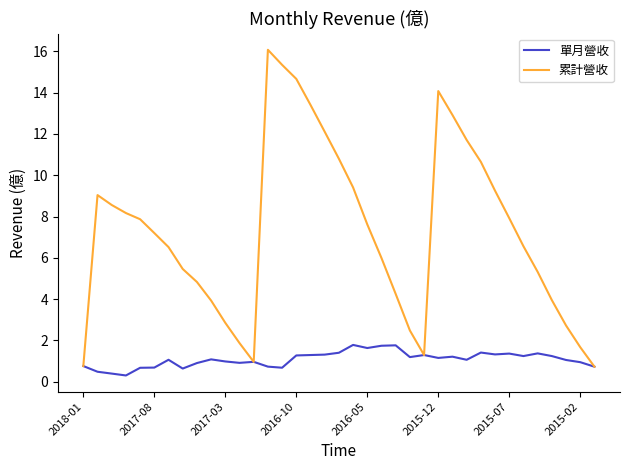

True or false: 累計營收 has more than 0 interior local peaks.

True